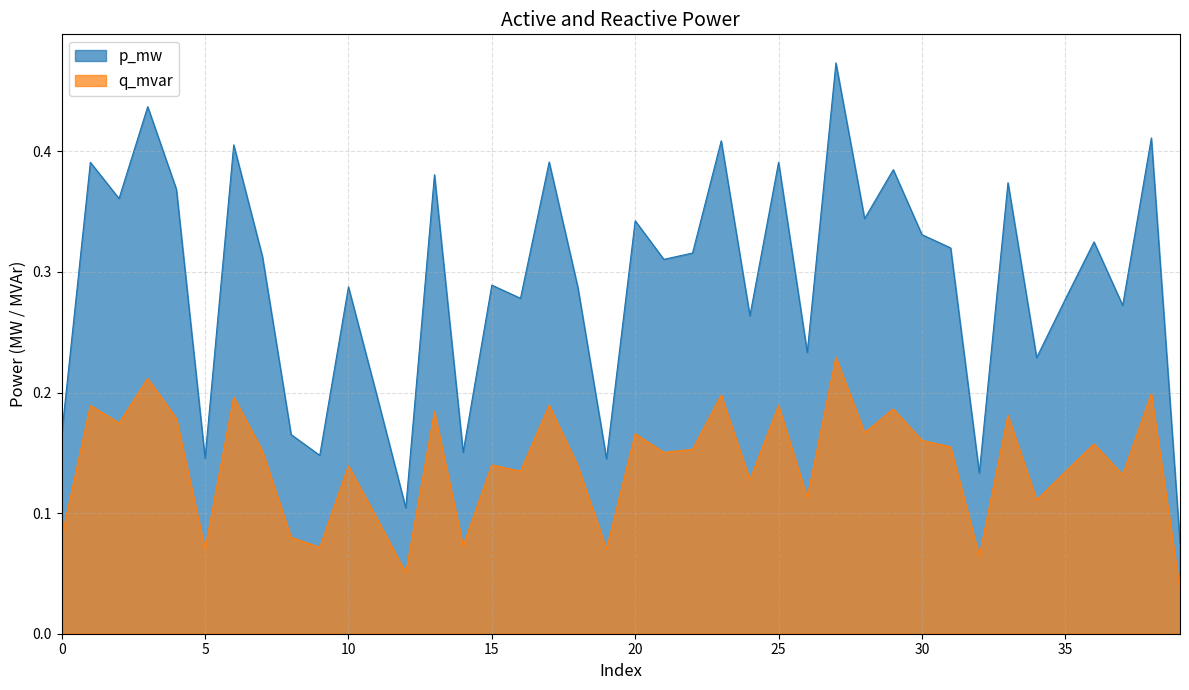

Which series has the largest range (max minus min)?

p_mw